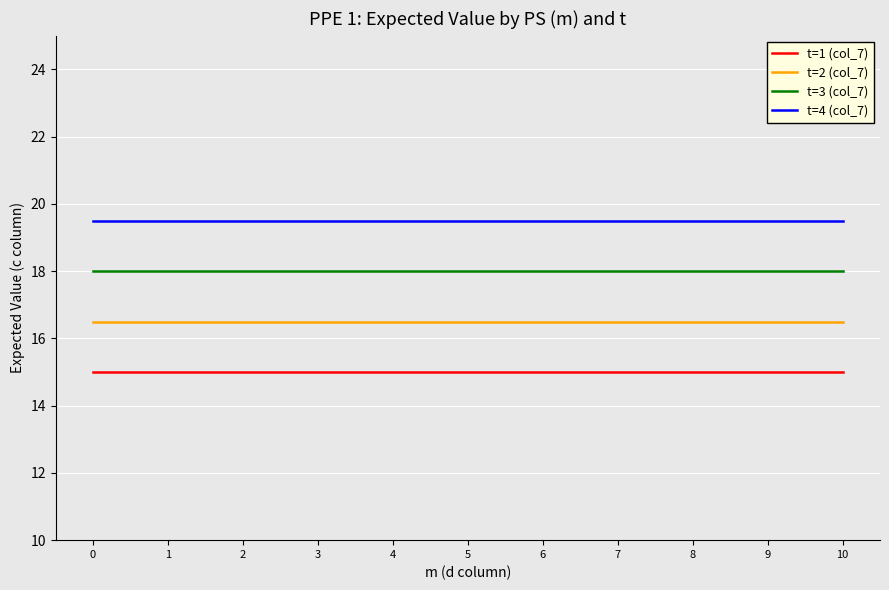

Rank the series by their average value, from highest to lowest.

t=4 (col_7), t=3 (col_7), t=2 (col_7), t=1 (col_7)